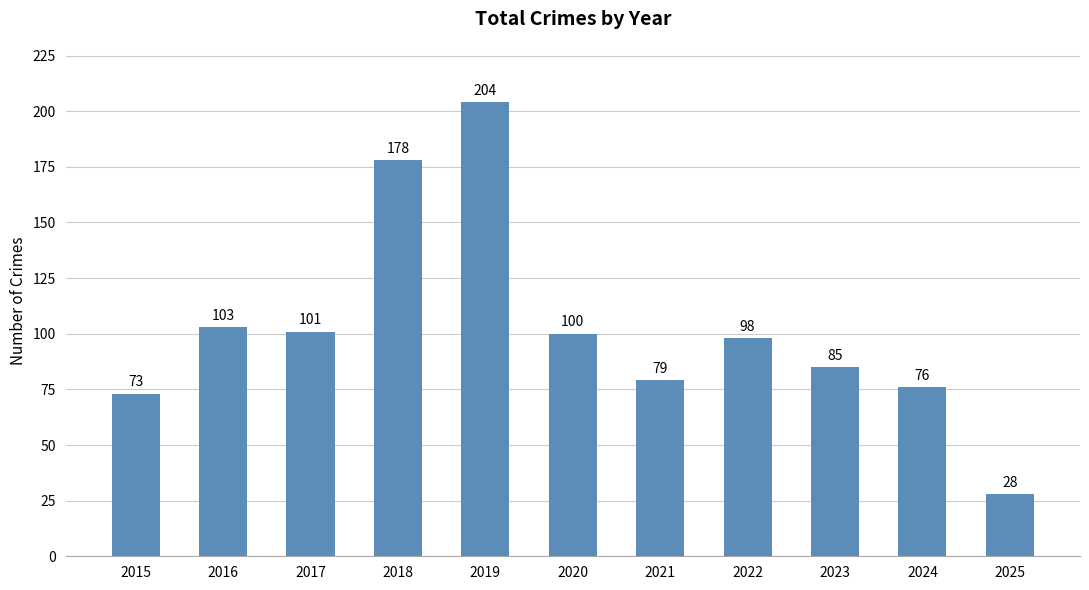

What is the sum of the values at 2022 and 2023?

183